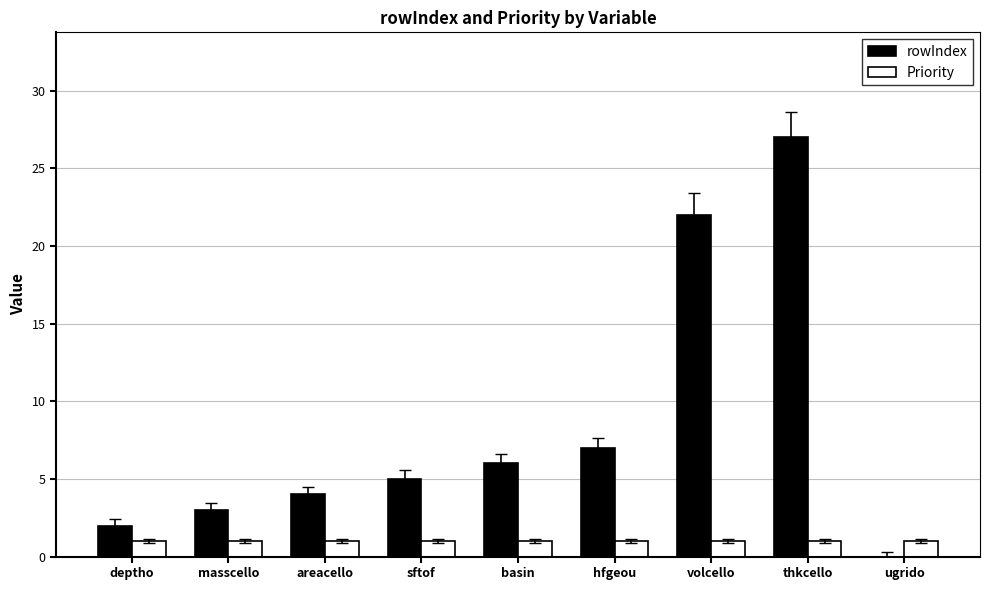

The Priority series shows 1 at thkcello. True or false?

True